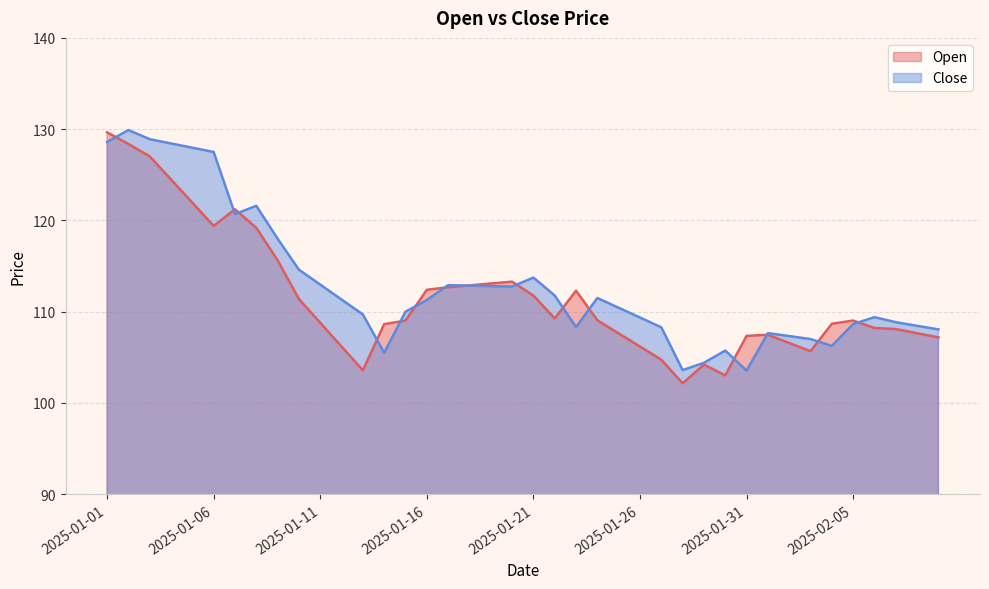

After their last crossing, which series has the higher values: Close or Open?

Close